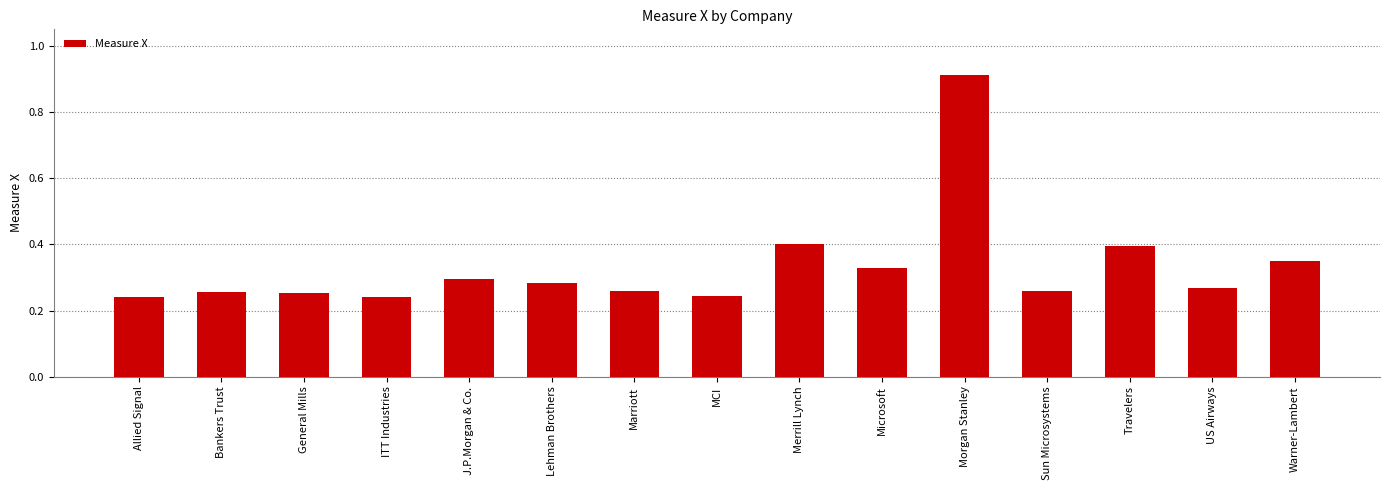

How many values are between 0 and 1?

15